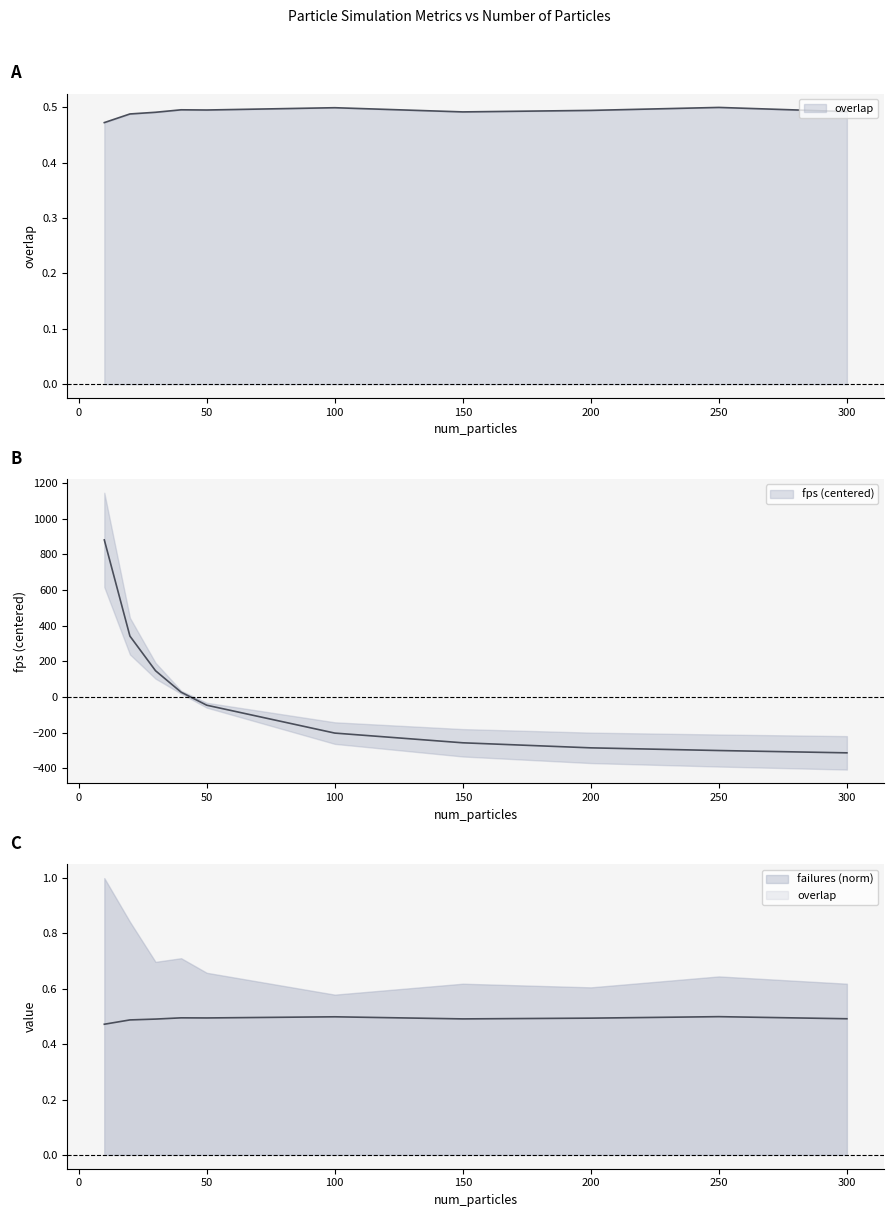

At 20.0, list the series in order from largest to smallest.

fps, overlap